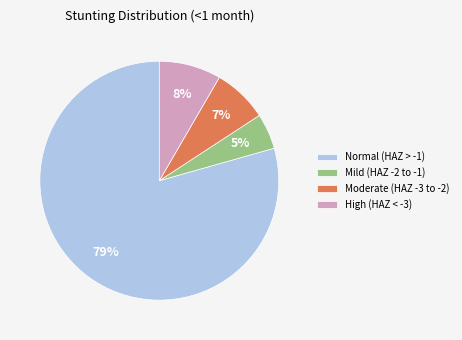

Does any single category account for the majority?

Yes